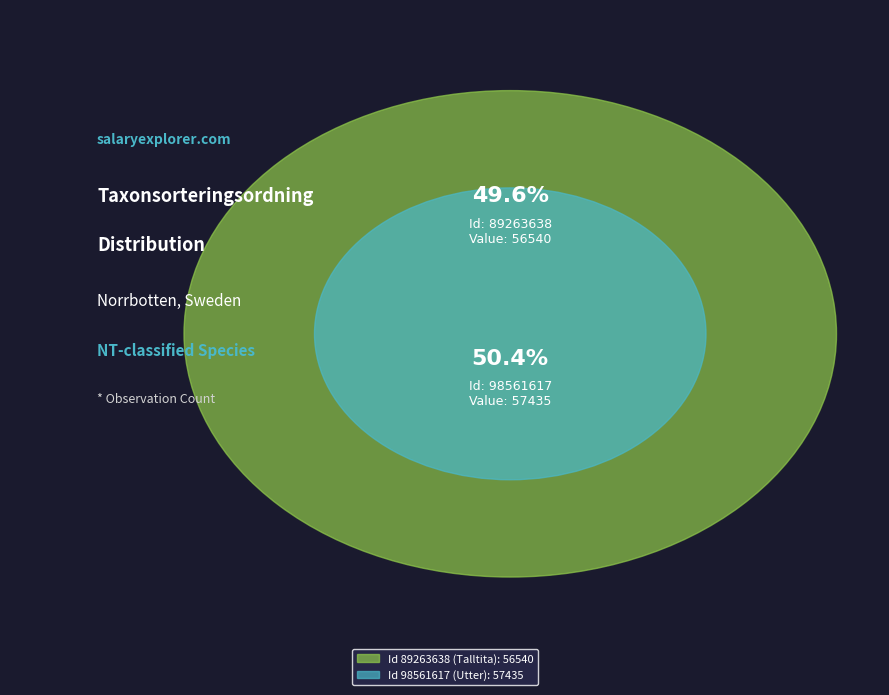

What percentage do 89263638 and 98561617 together represent?

100.0%